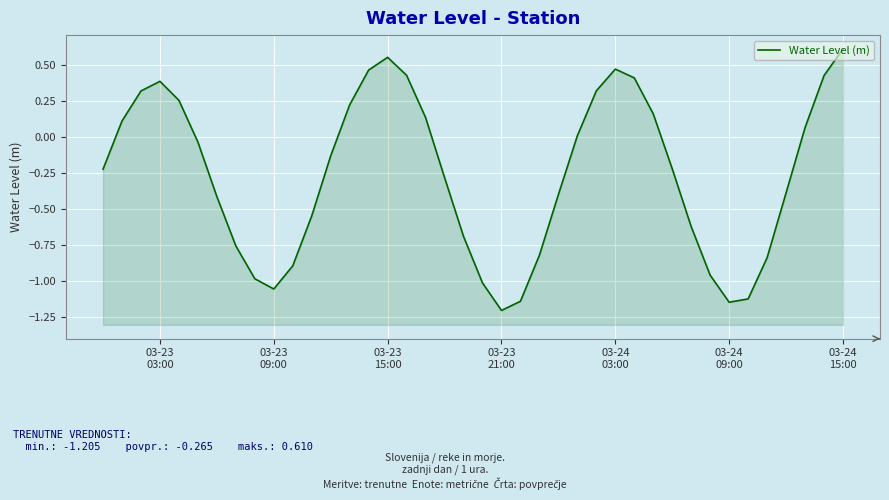

Is it true that the value at 12 is -0.0?

False